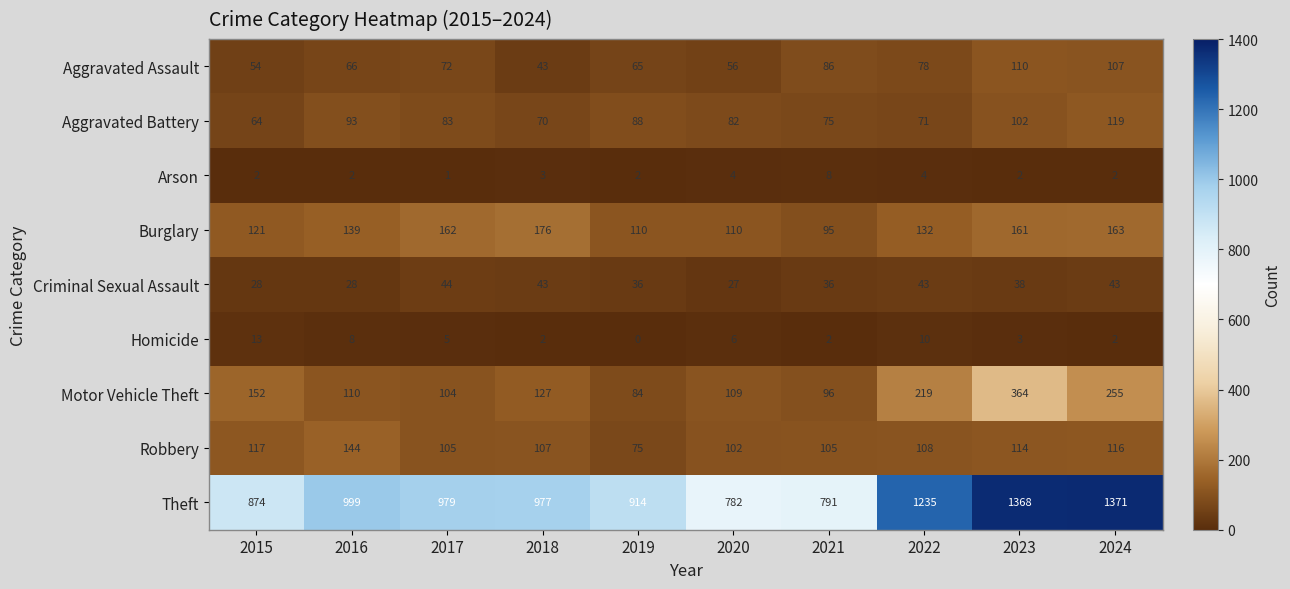

Read the Motor Vehicle Theft value at 2018, to the nearest 10.

130